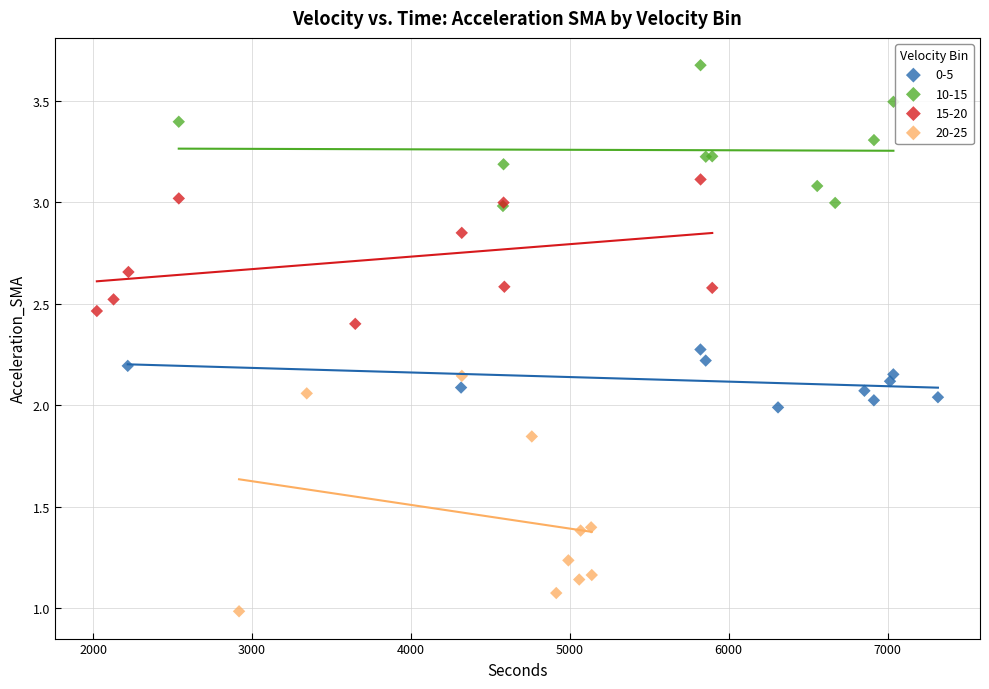

Which series reaches the minimum Y coordinate?

20-25